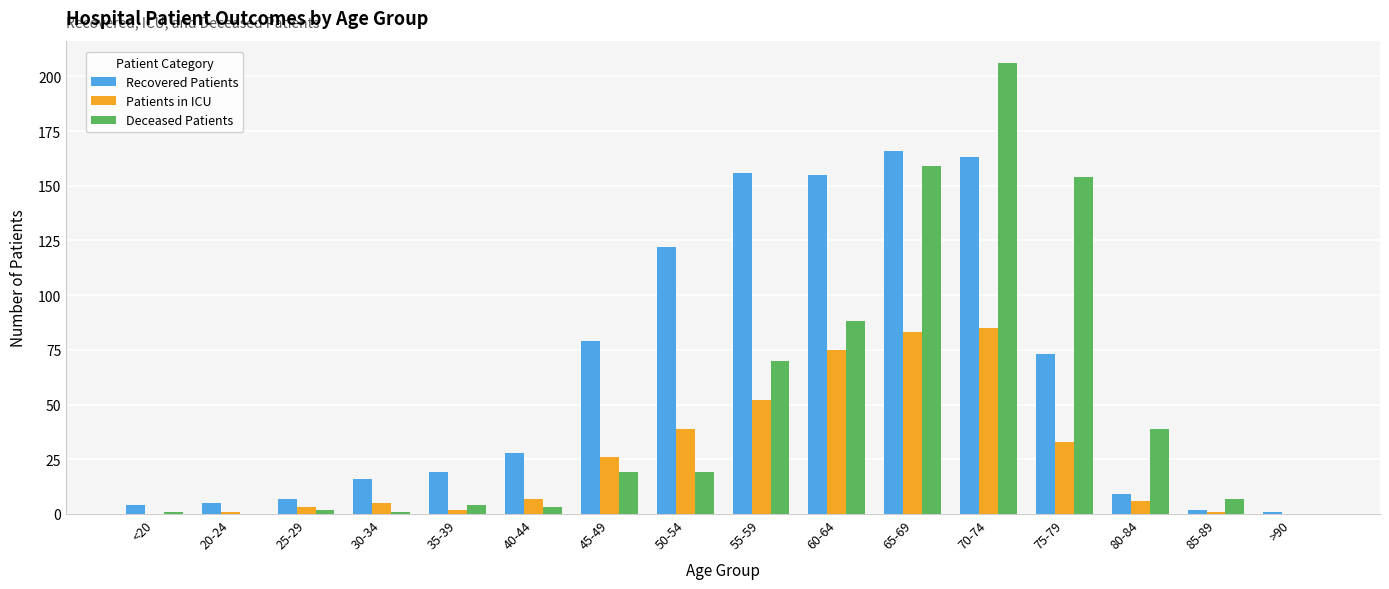

Which category has the highest value across all series?

70-74